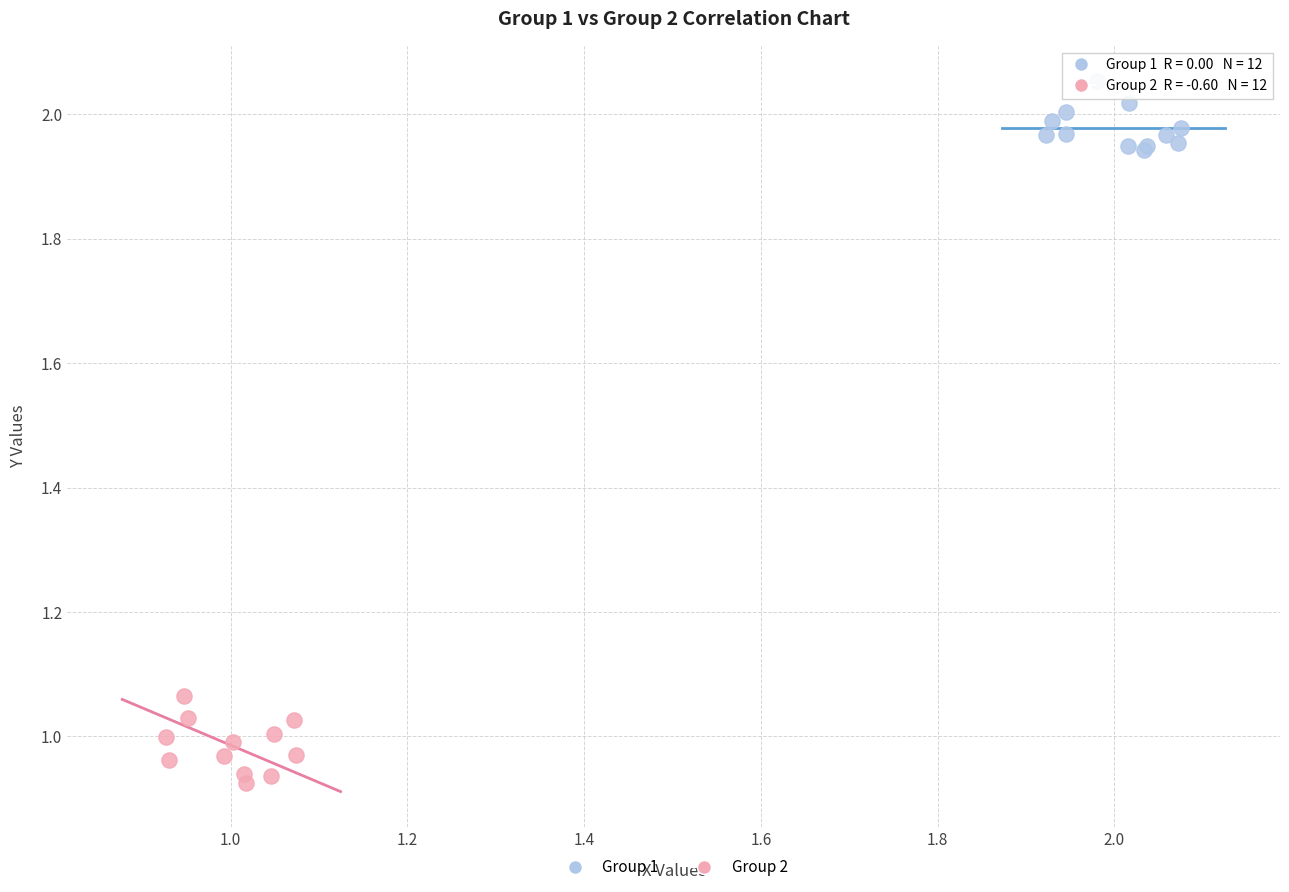

Which series contains the lowest Y value?

Group 2